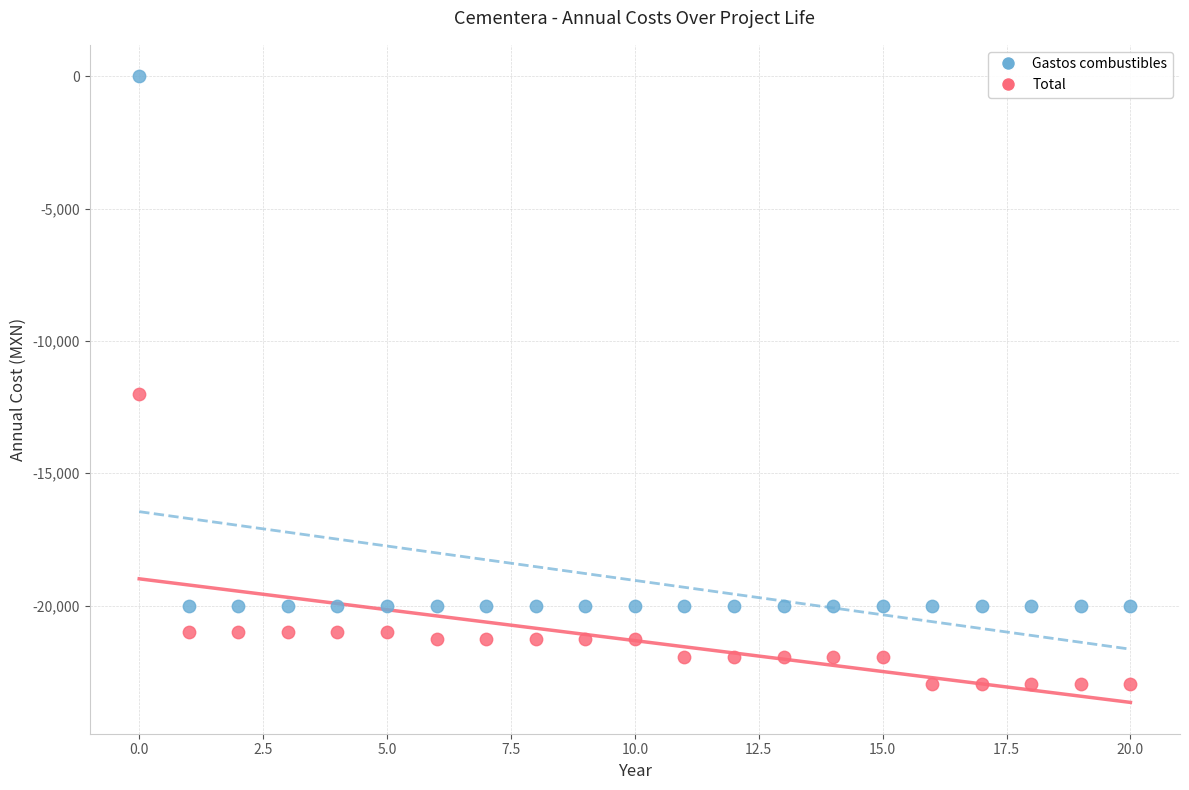

Which series contains the lowest Y value?

Total